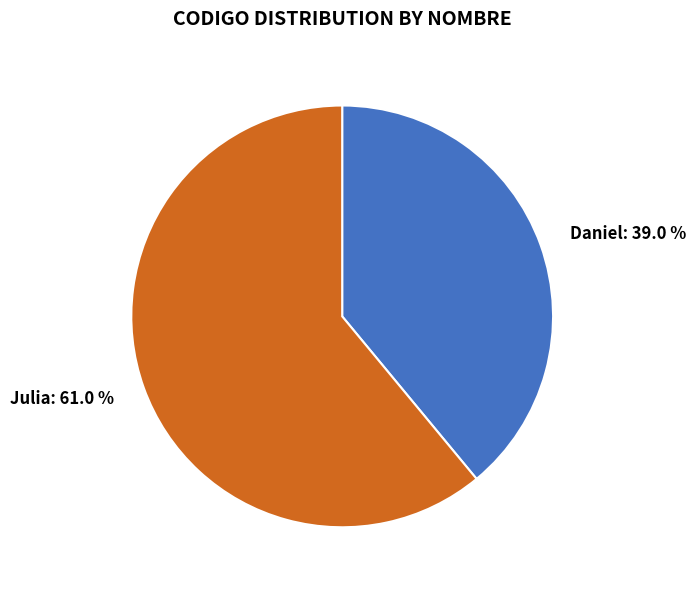

How many segments does this pie chart have?

2